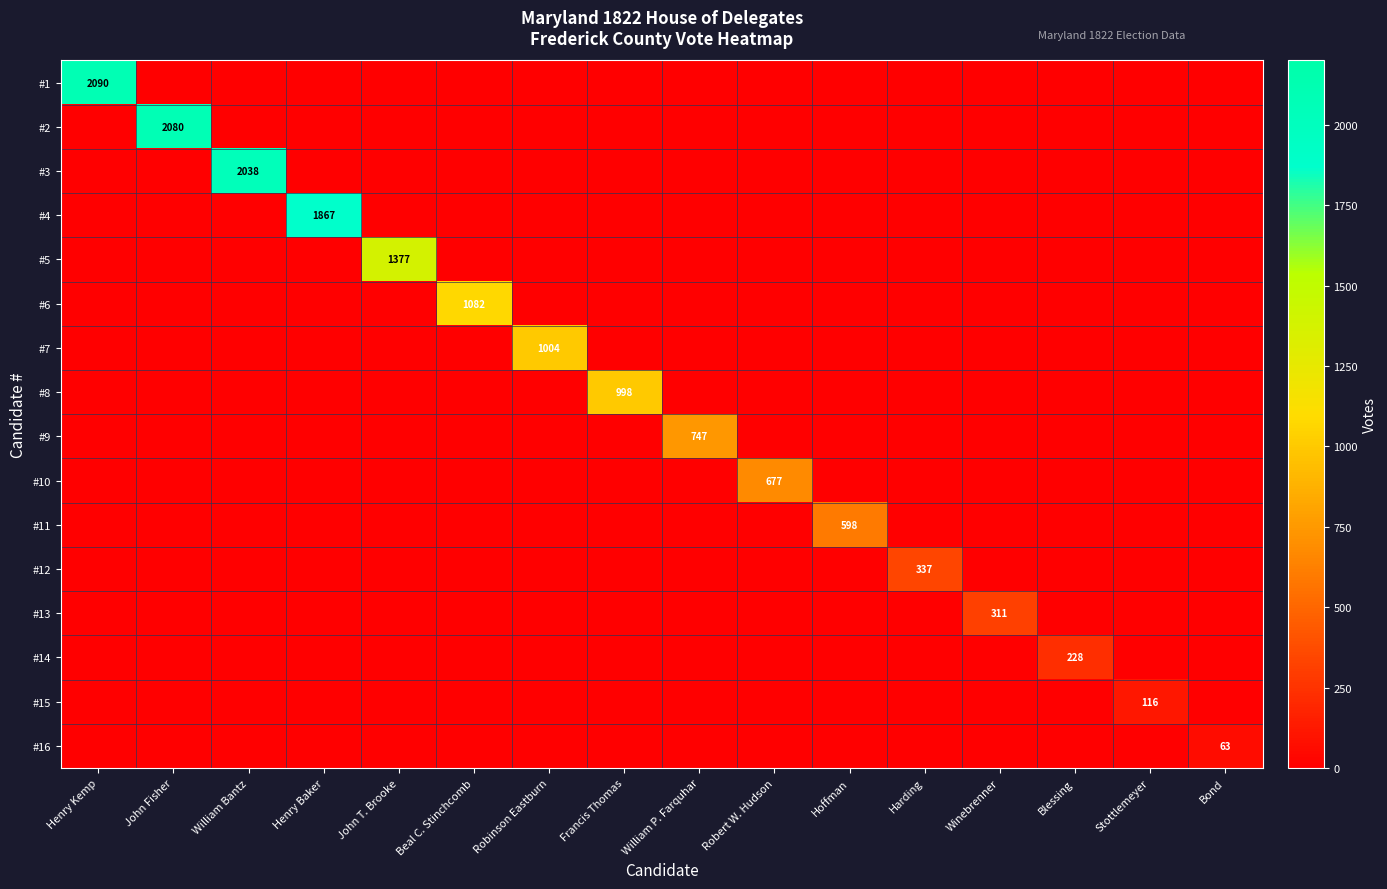

At which label is #16 closest to 31?

Henry Kemp